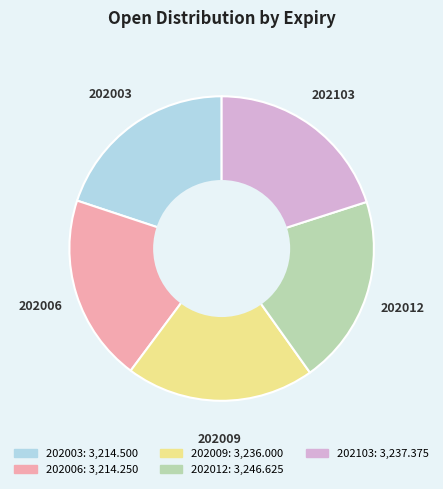

How many segments does this pie chart have?

5